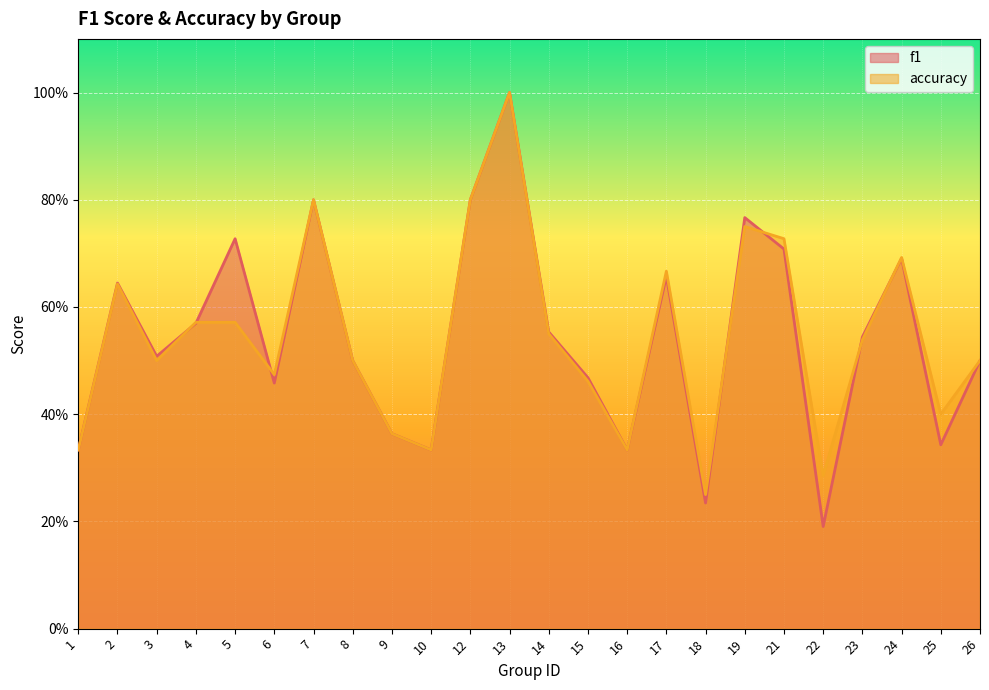

Where do f1 and accuracy first cross each other?

3 and 4